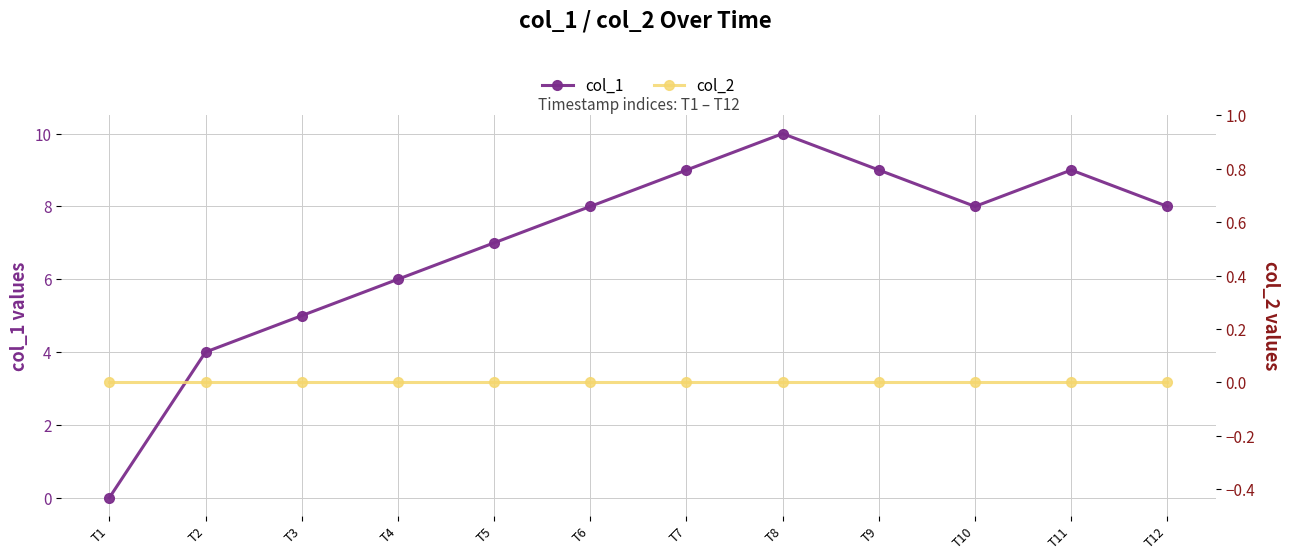

At how many categories does at least one series exceed 3?

11